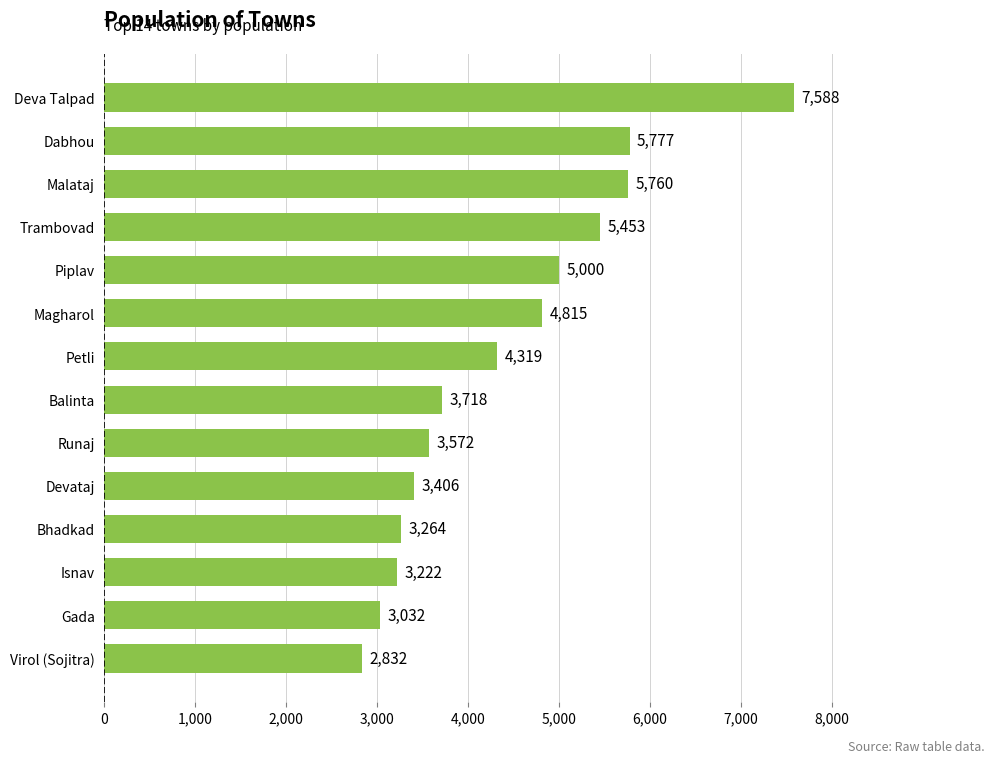

Rank the categories by value from lowest to highest.

Virol (Sojitra), Gada, Isnav, Bhadkad, Devataj, Runaj, Balinta, Petli, Magharol, Piplav, Trambovad, Malataj, Dabhou, Deva Talpad